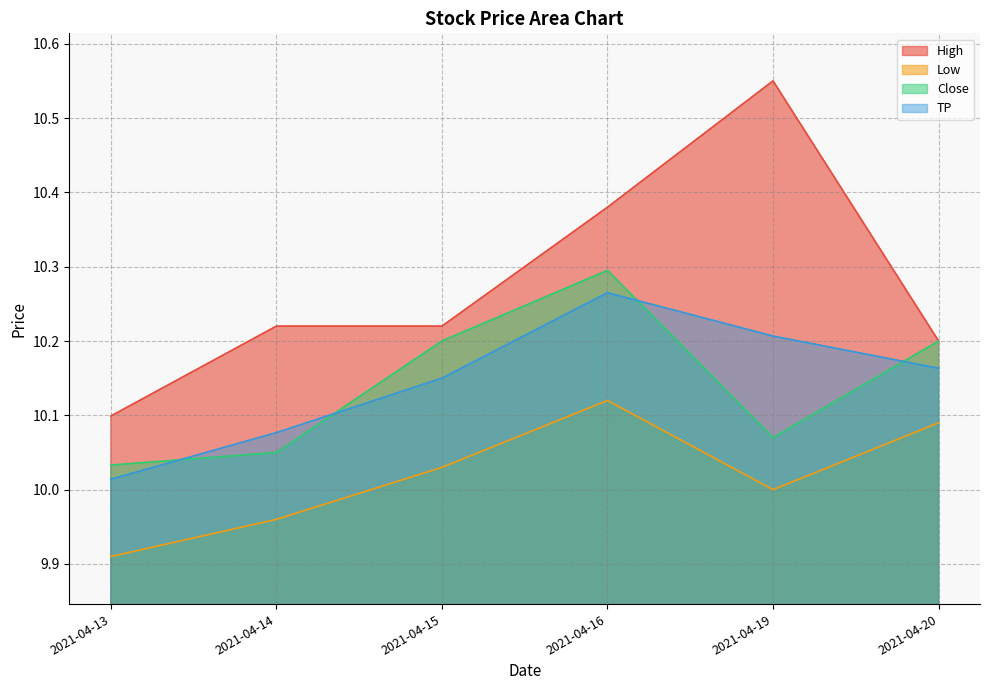

List the labels in order of TP value, largest first.

2021-04-16, 2021-04-19, 2021-04-20, 2021-04-15, 2021-04-14, 2021-04-13